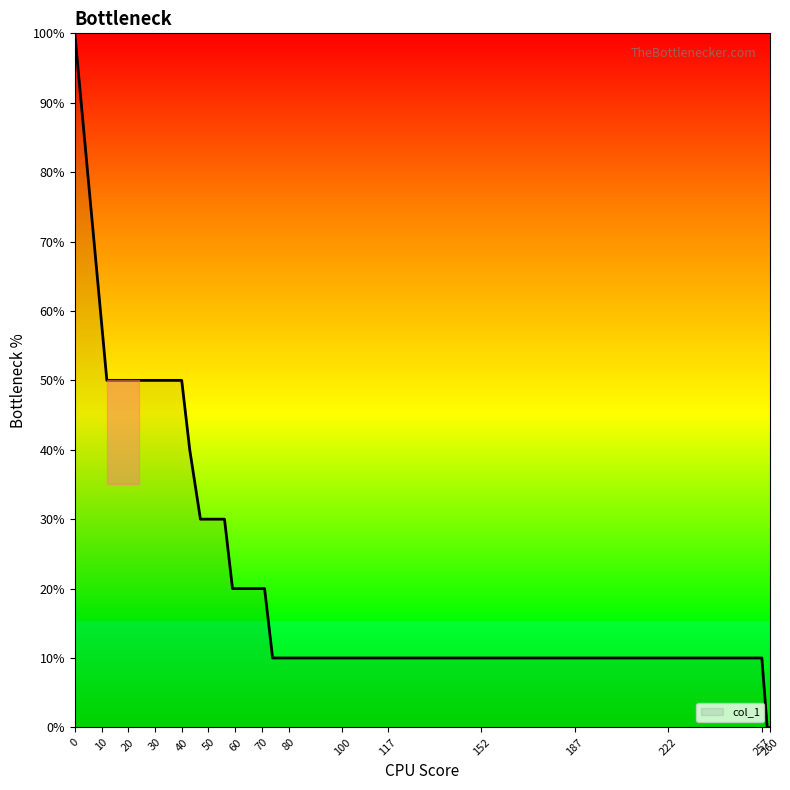

What is the maximum value shown in the chart?

100